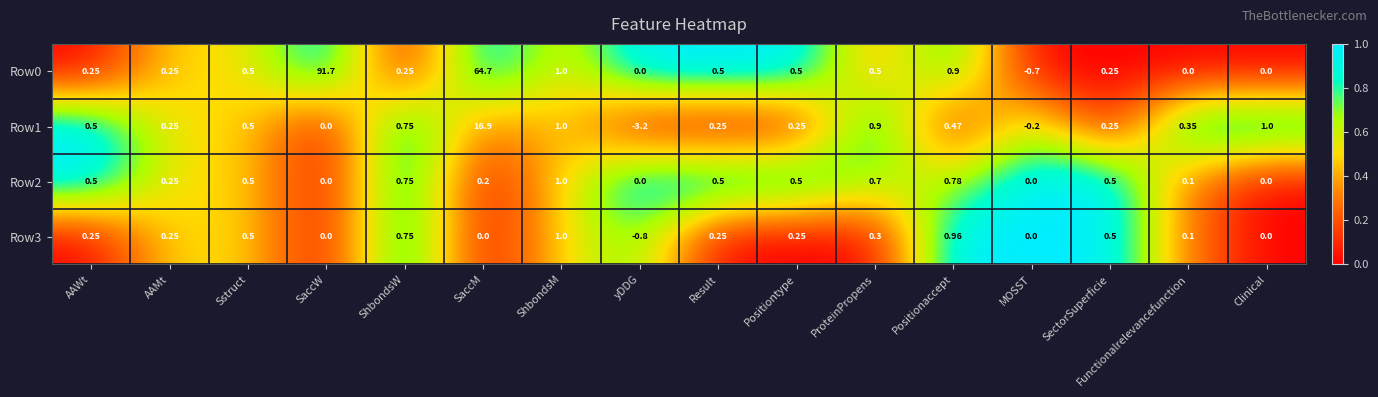

At which label does Row0 first exceed 0?

AAWt